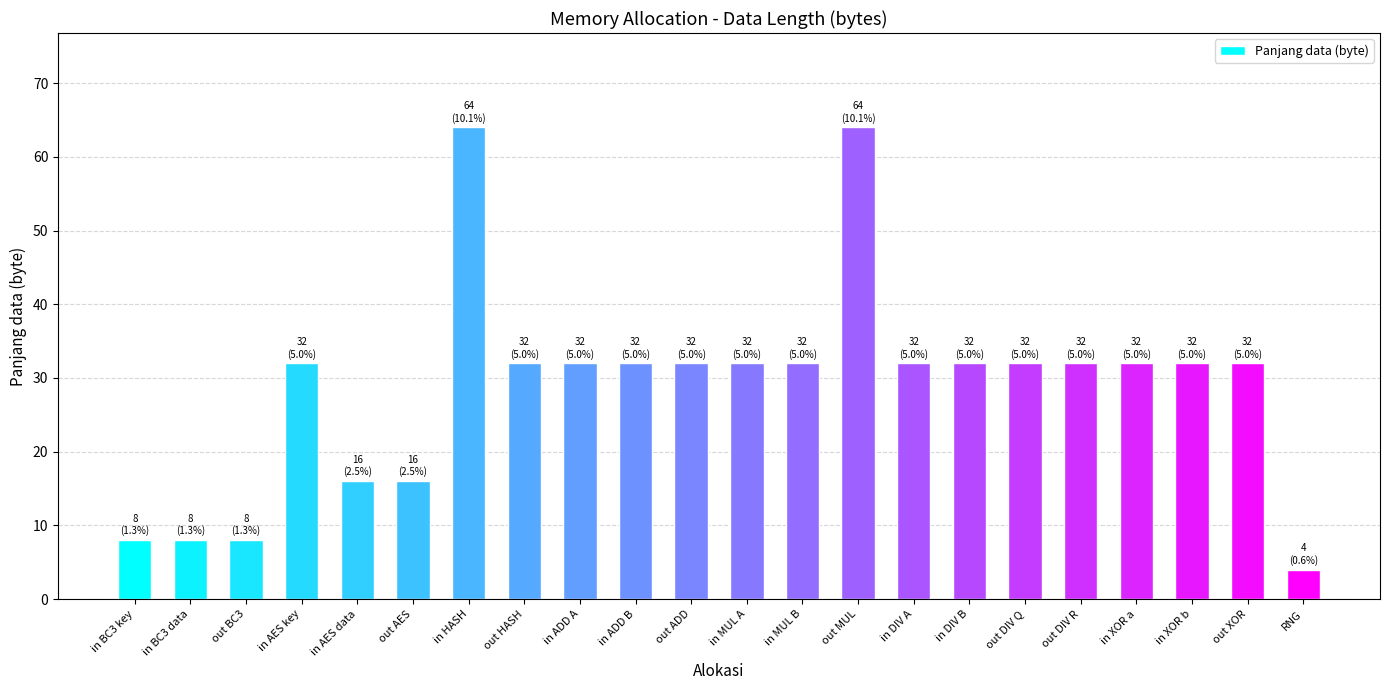

How many values are between 16 and 32?

16